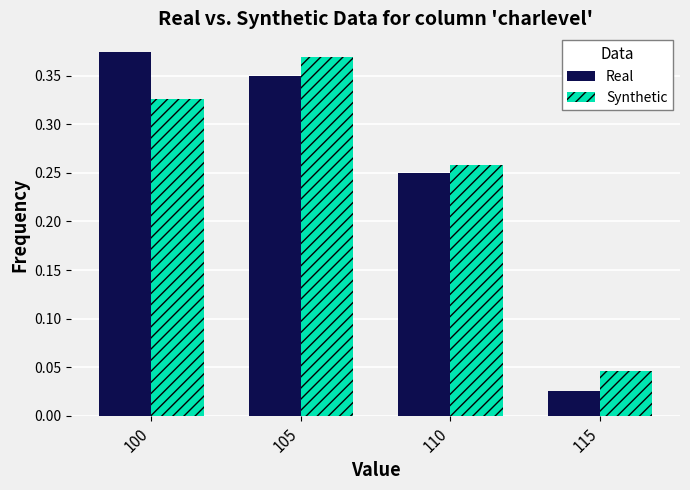

At which label does Synthetic reach its minimum?

115